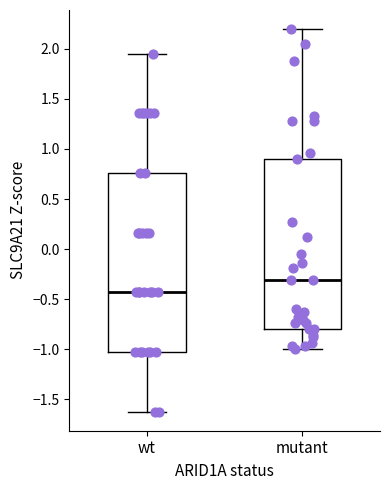

Reading left to right, read every box against the y-axis: the position of its median line, the range the box covers, and the ends of its whiskers. The values are not printed on the chart, so give them approximately, as read against the axis.

wt: median -0.45, box -1.05 to 0.75, whiskers -1.60 to 1.95
mutant: median -0.30, box -0.80 to 0.90, whiskers -1.00 to 2.20